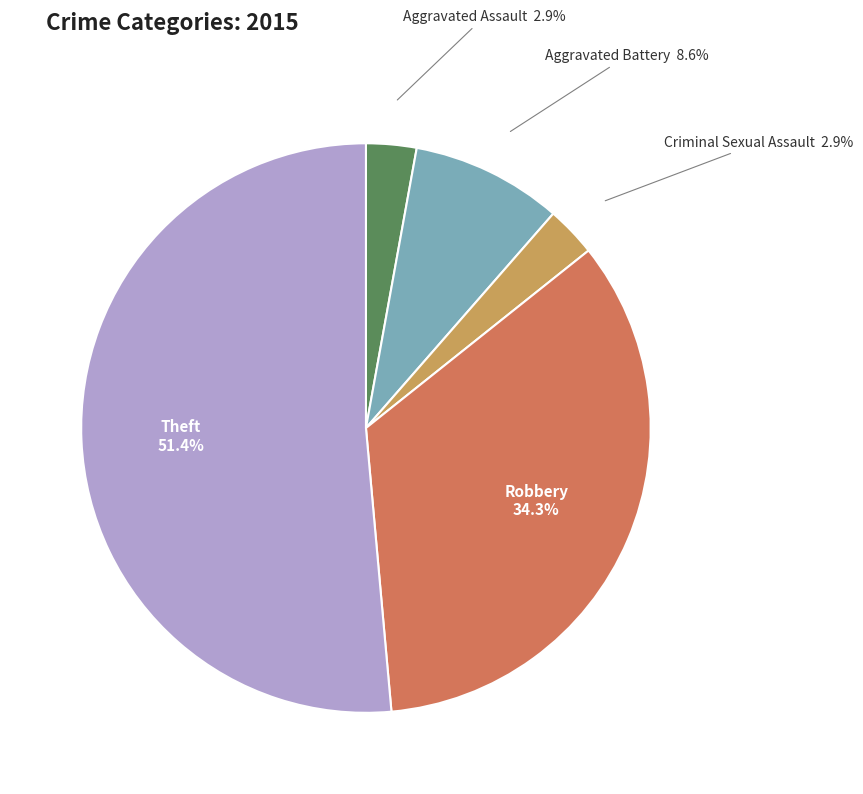

Count the number of slices in the pie.

5